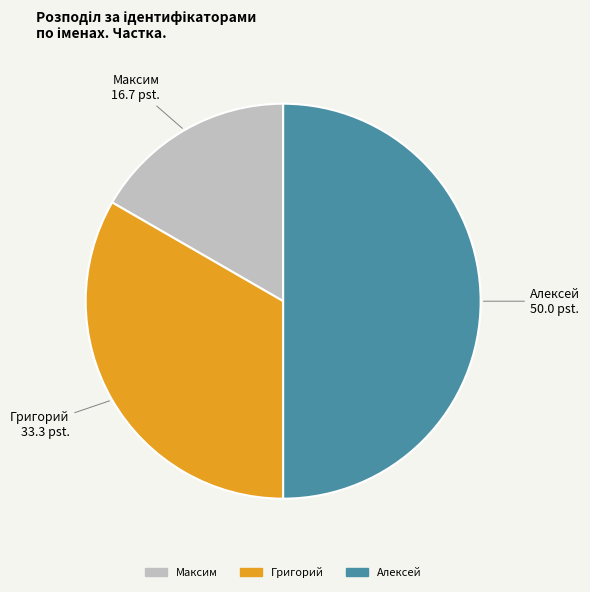

Do Григорий and Алексей together represent more than half of the pie?

Yes